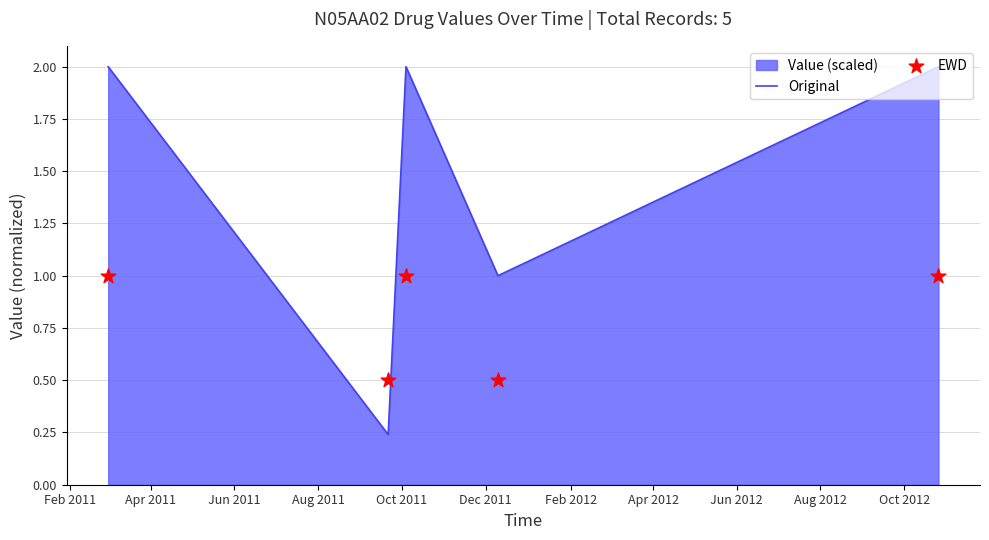

Which series contains the lowest Y value?

Original